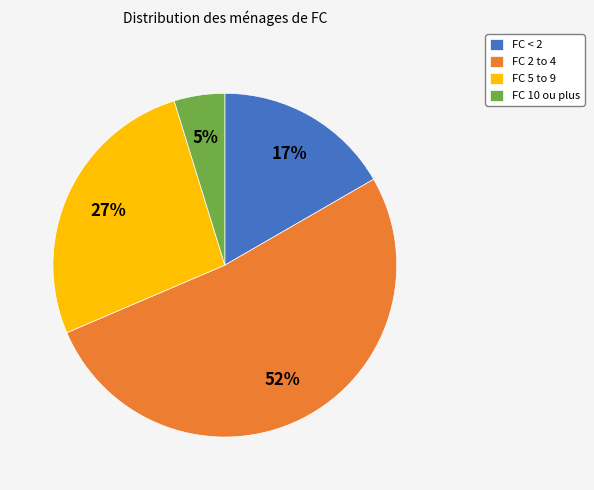

To the nearest percent, what is the average slice percentage?

25%